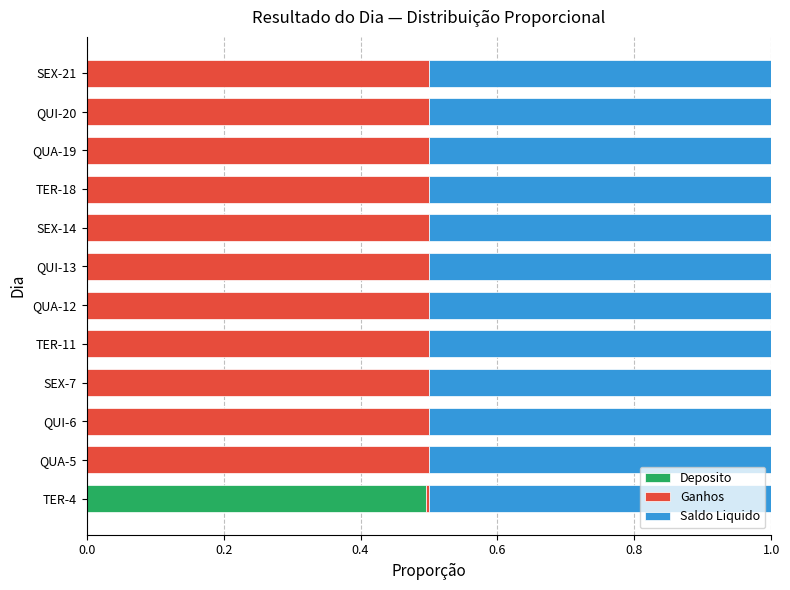

What is the highest value of the Deposito series?

0.5